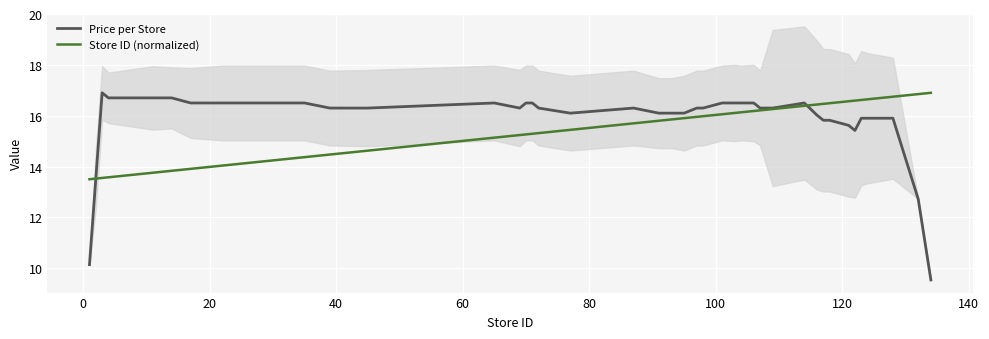

What is the lowest value of the Store ID (normalized) series?

13.5